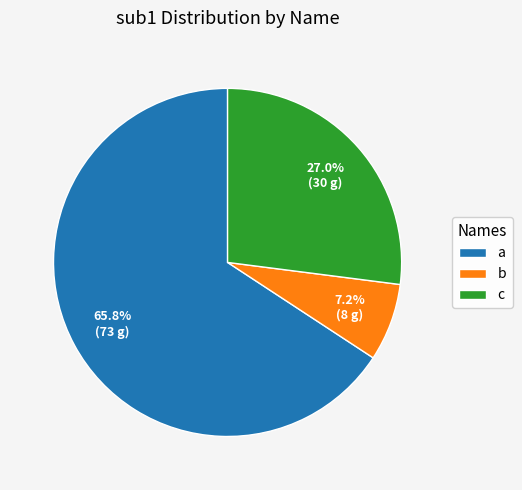

Which category has the smallest portion of the pie?

b